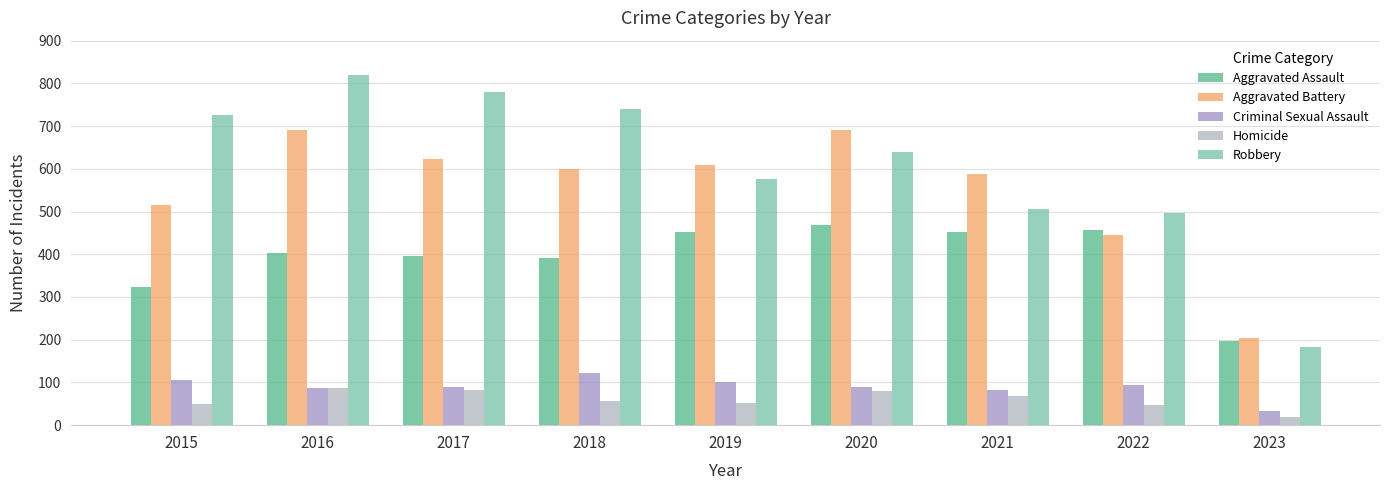

What is the sum of the Aggravated Battery values at 2016 and 2015?

1206